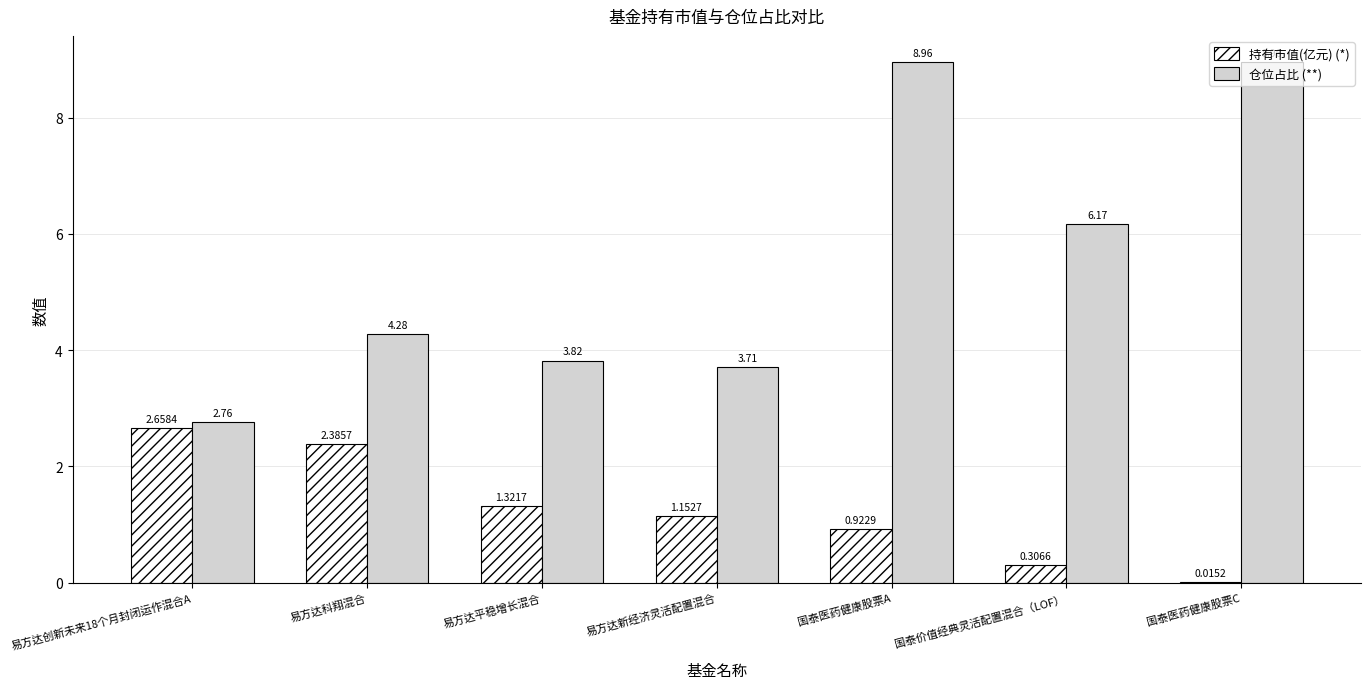

Is the value of 仓位占比 (**) at 国泰价值经典灵活配置混合（LOF） greater than the value of 持有市值(亿元) (*) at 易方达创新未来18个月封闭运作混合A?

Yes